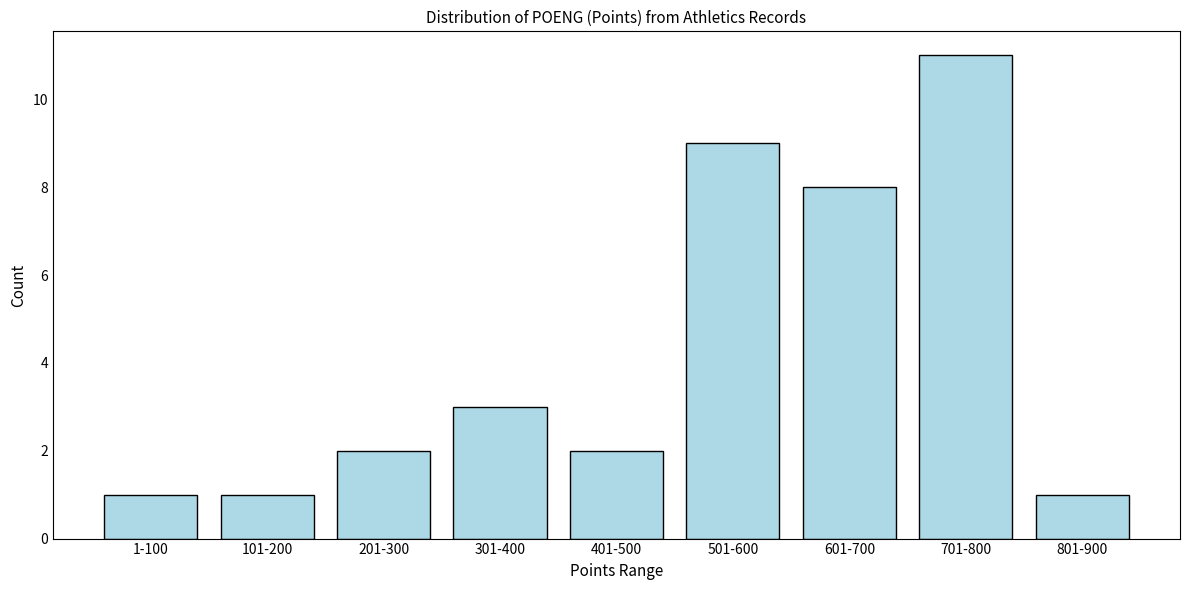

Reading left to right, transcribe all the data shown in this chart.

1-100=1	101-200=1	201-300=2	301-400=3	401-500=2	501-600=9	601-700=8	701-800=11	801-900=1